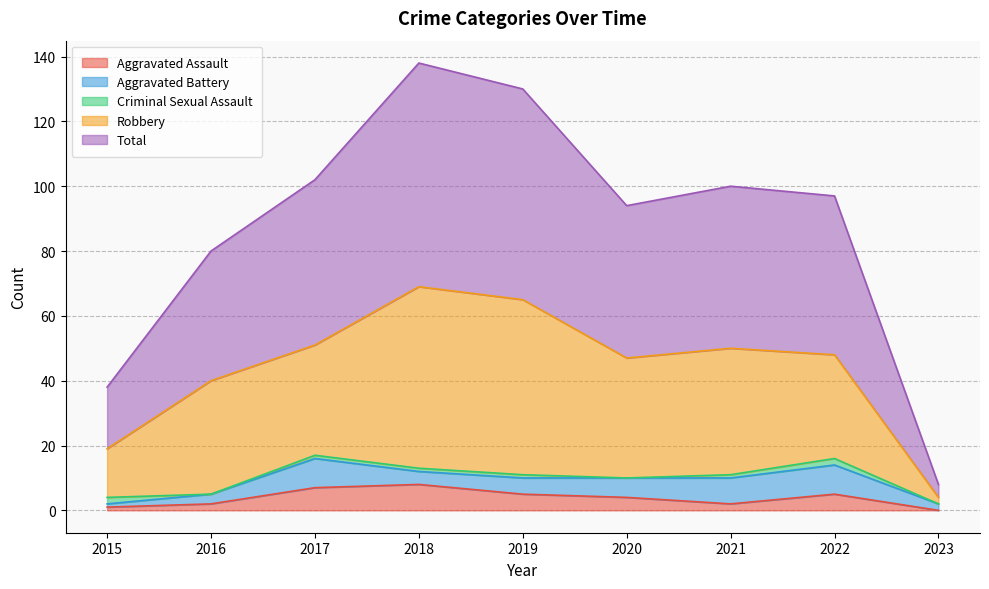

Reading left to right, extract all data points from this chart.

Aggravated Assault: 1	2	7	8	5	4	2	5	0
Aggravated Battery: 1	3	9	4	5	6	8	9	2
Criminal Sexual Assault: 2	0	1	1	1	0	1	2	0
Robbery: 15	35	34	56	54	37	39	32	2
Total: 19	40	51	69	65	47	50	49	4